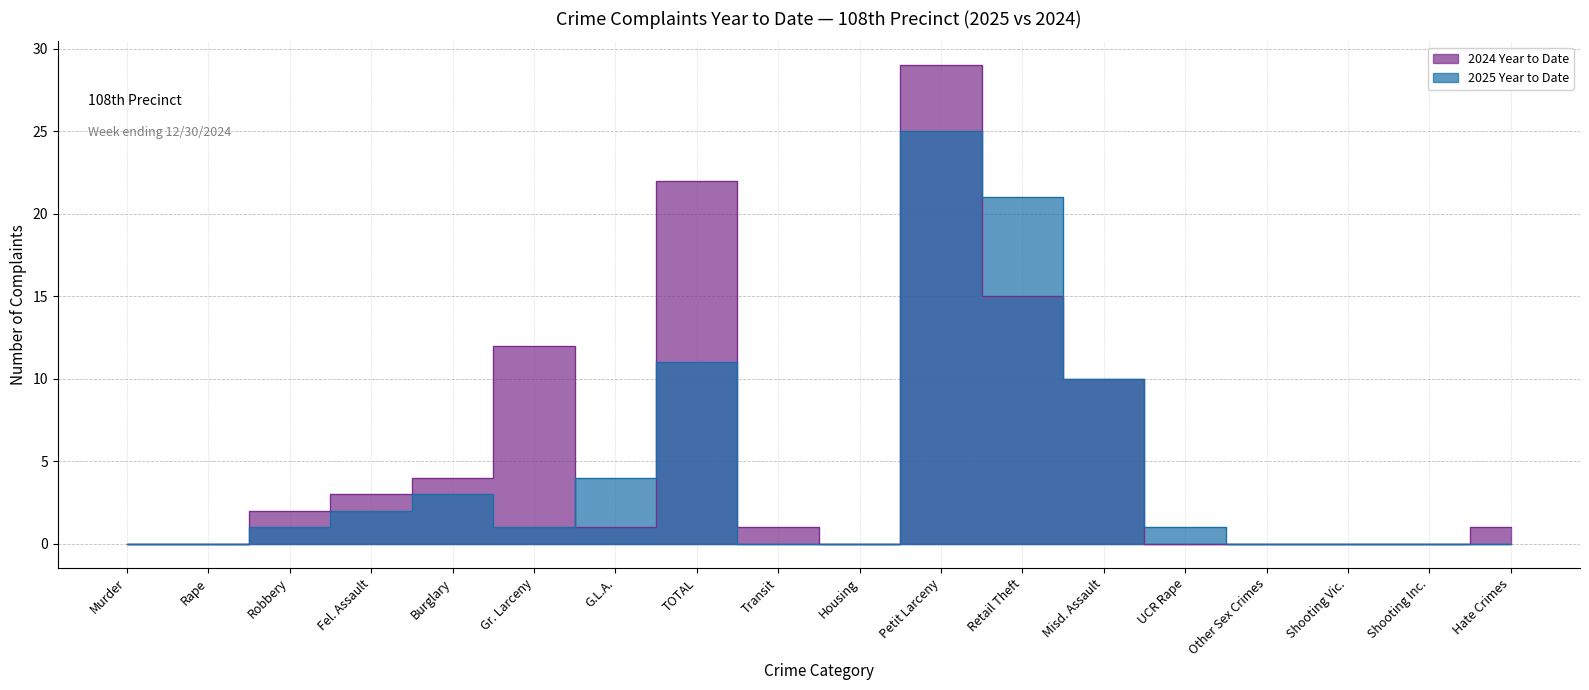

What is the label of the 16th point from the left?

Shooting Vic.